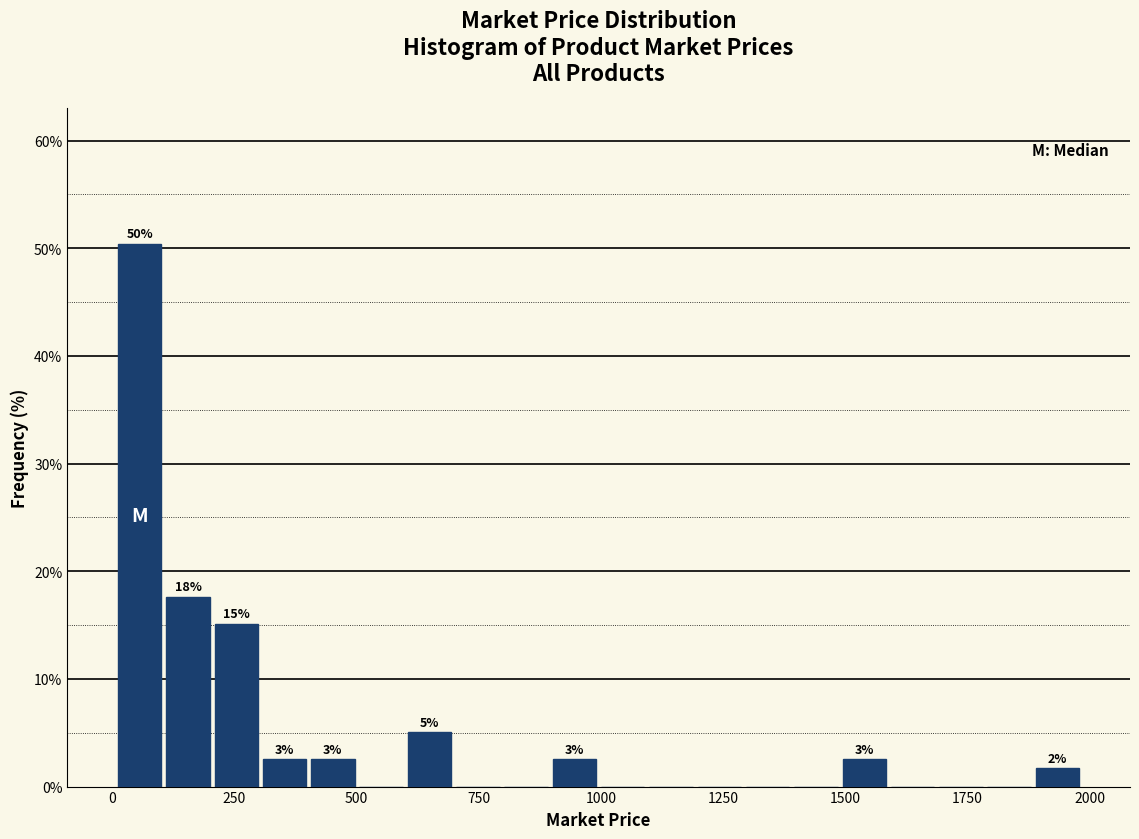

Read against the x-axis, roughly where is the centre of the tallest bar?

50